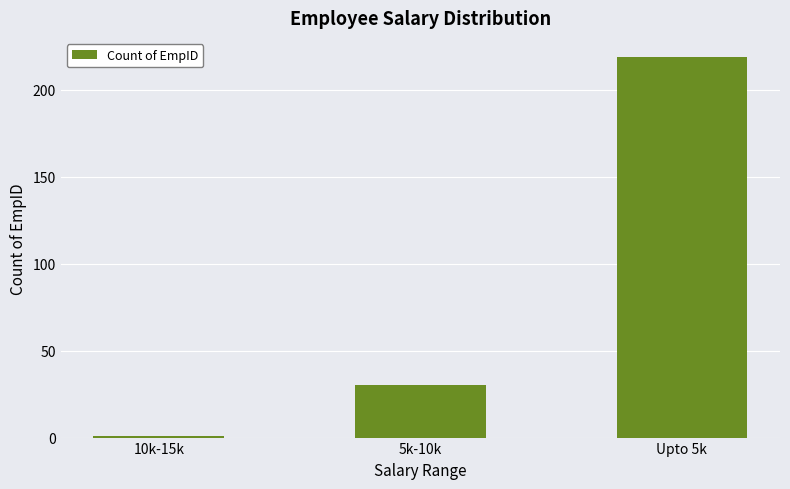

What is the difference between the values at Upto 5k and 10k-15k?

218